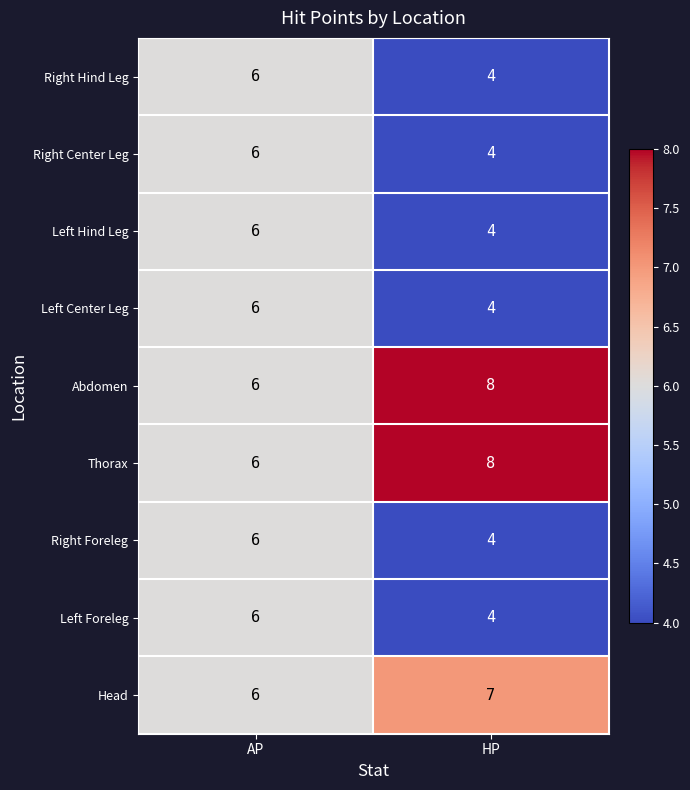

The value of Abdomen at AP is 6. True or false?

True